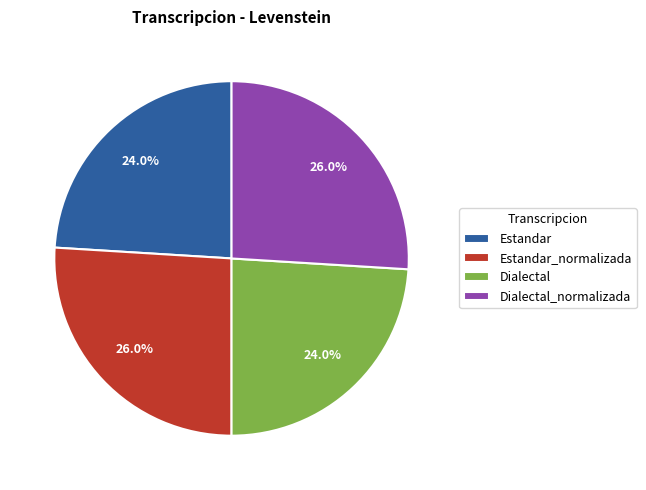

To the nearest percent, what portion does Dialectal represent?

24%